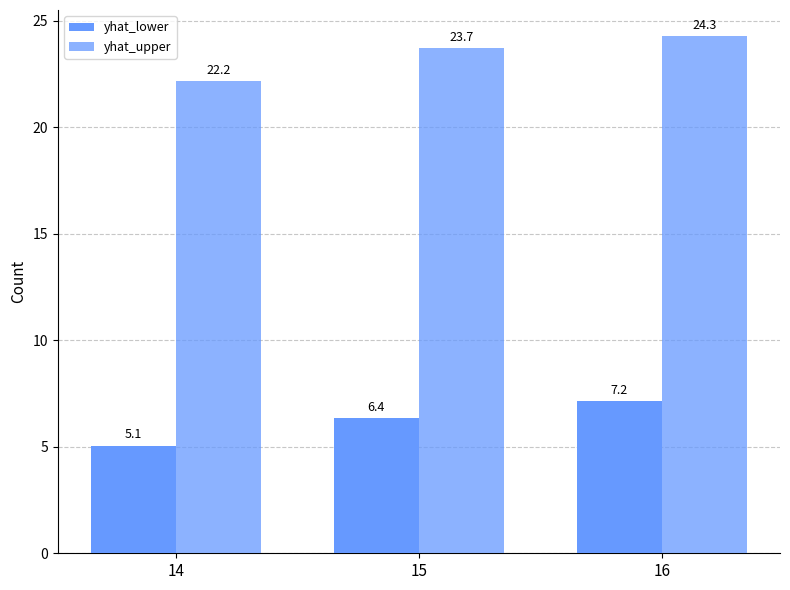

How many bars are there in each group?

2